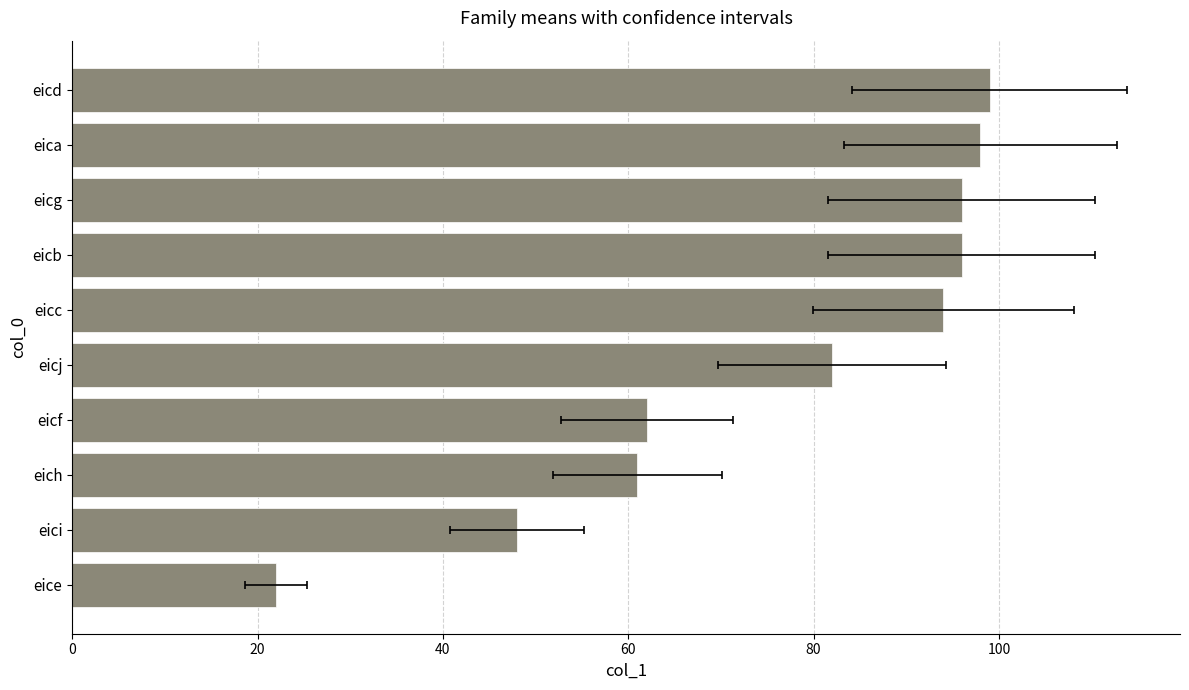

Reading right to left, extract all data points from this chart.

22	48	61	62	82	94	96	96	98	99